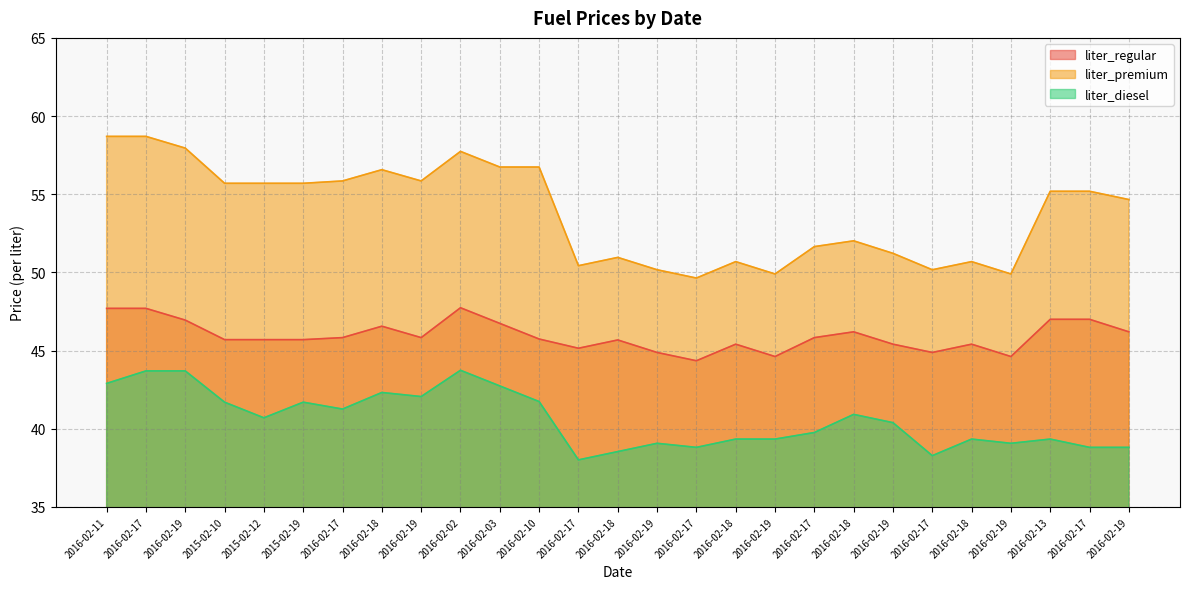

What is the difference between the maximum and minimum values in the liter_diesel series?

5.7